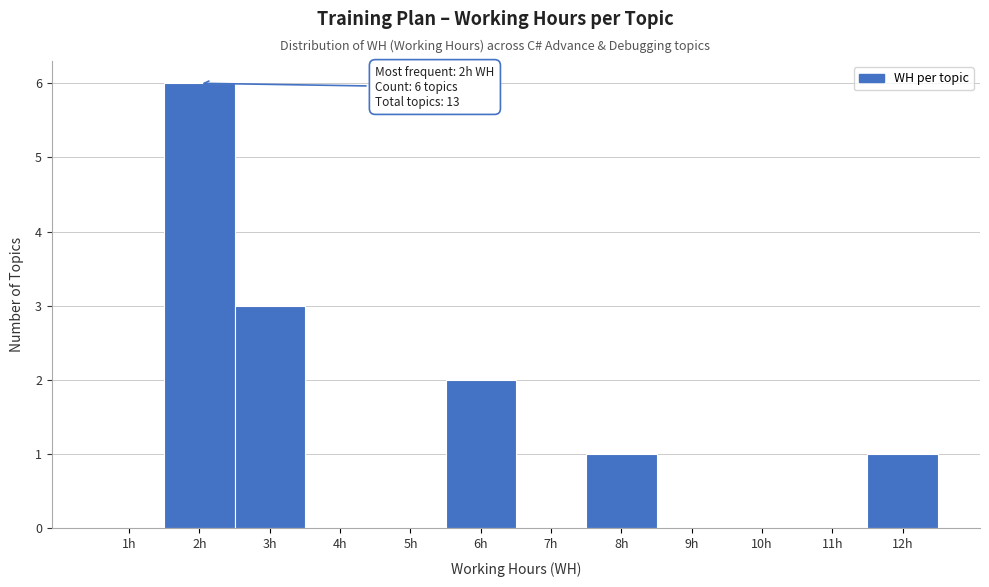

Over which range of the x-axis is the bar tallest?

1.5 to 2.5